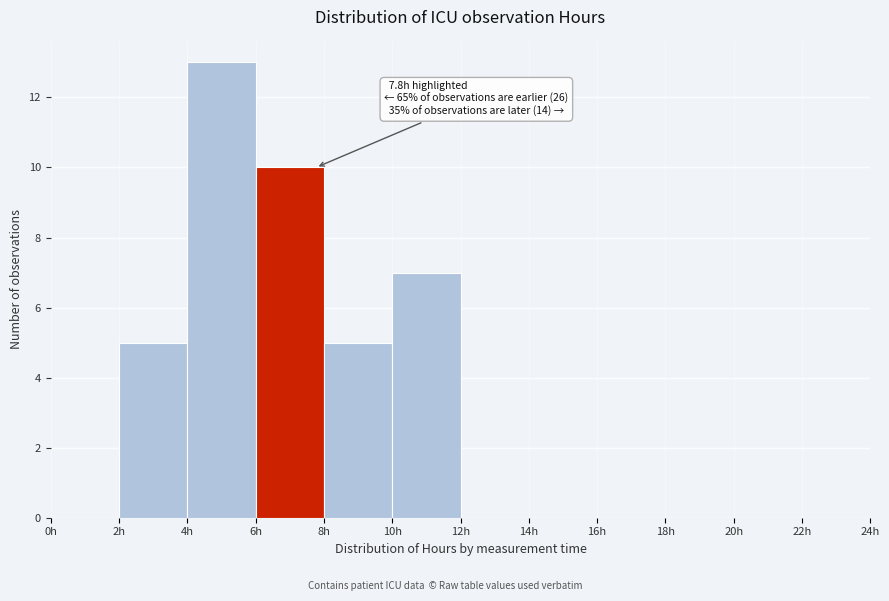

Over which range of the x-axis is the bar tallest?

4 to 6